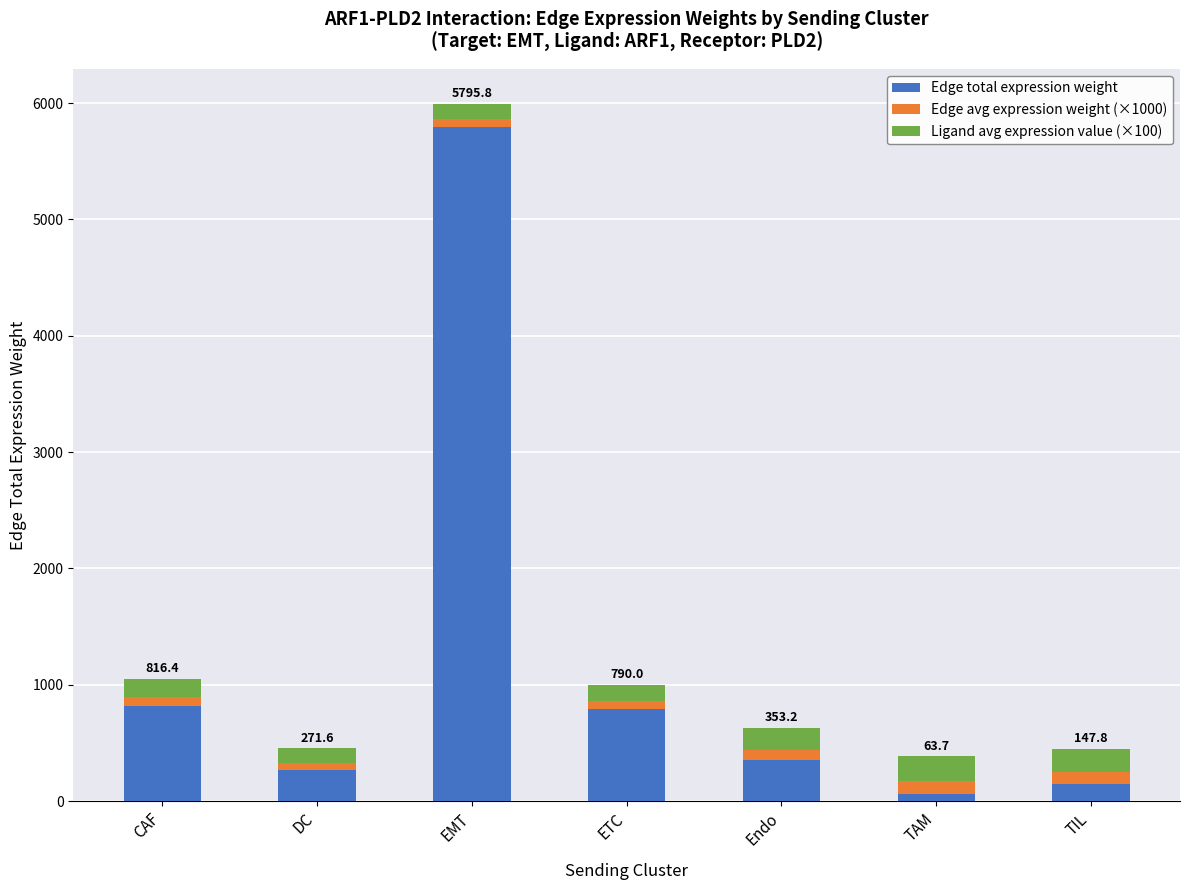

At which category is the sum across all series the highest?

EMT